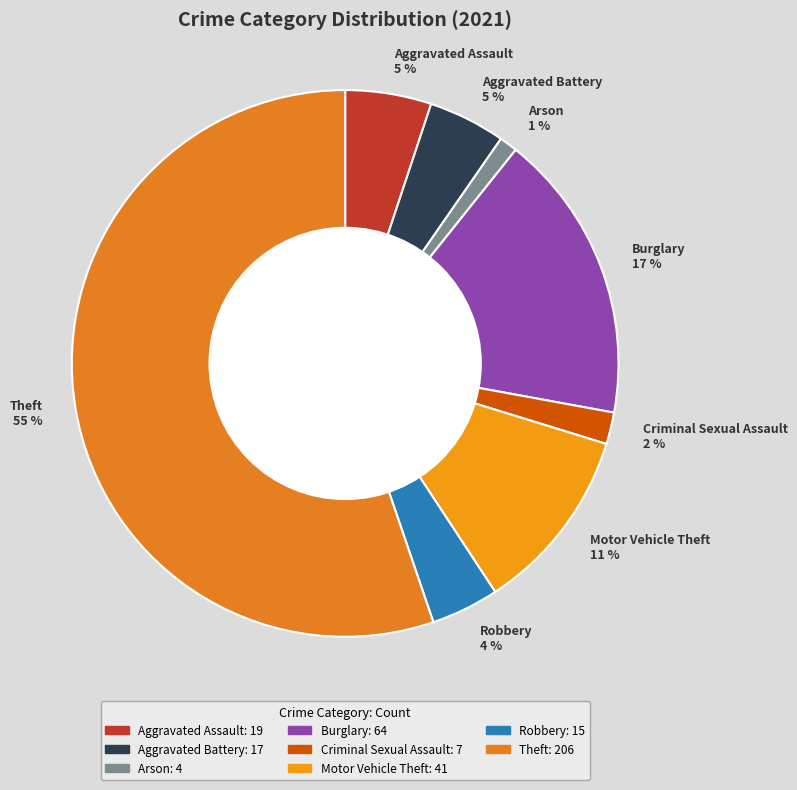

To the nearest percent, what is the difference between the largest and smallest slice percentages?

54%